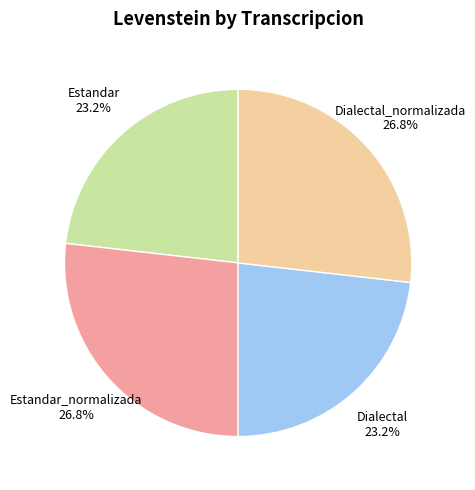

Is Estandar_normalizada the majority of the pie?

No